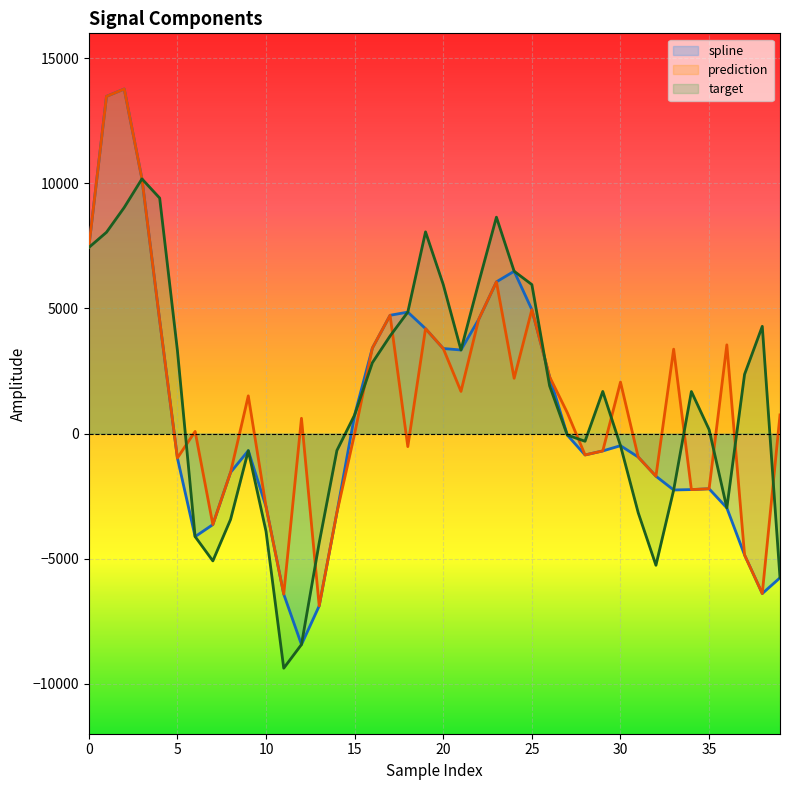

The value of prediction at 30 is 2057.3. True or false?

True